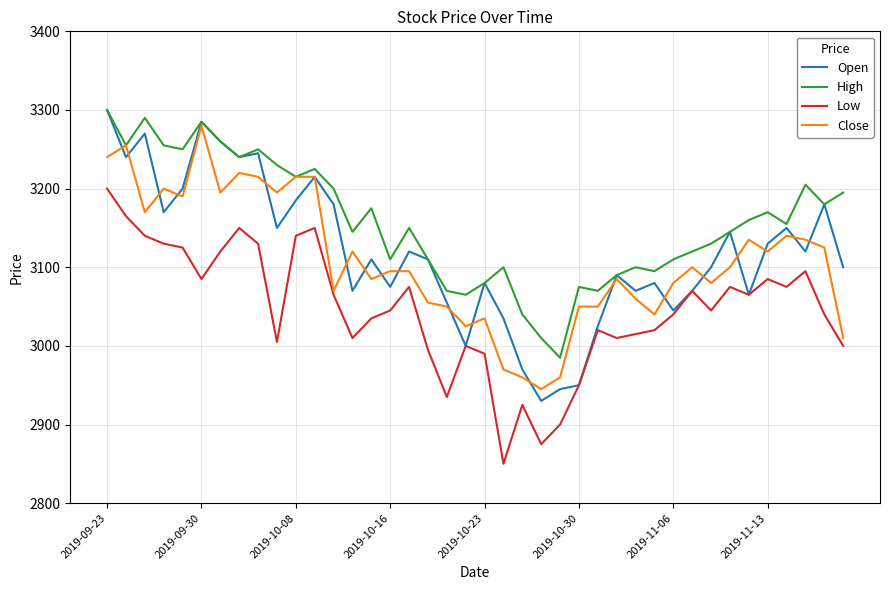

Which series has the widest spread of values?

Open